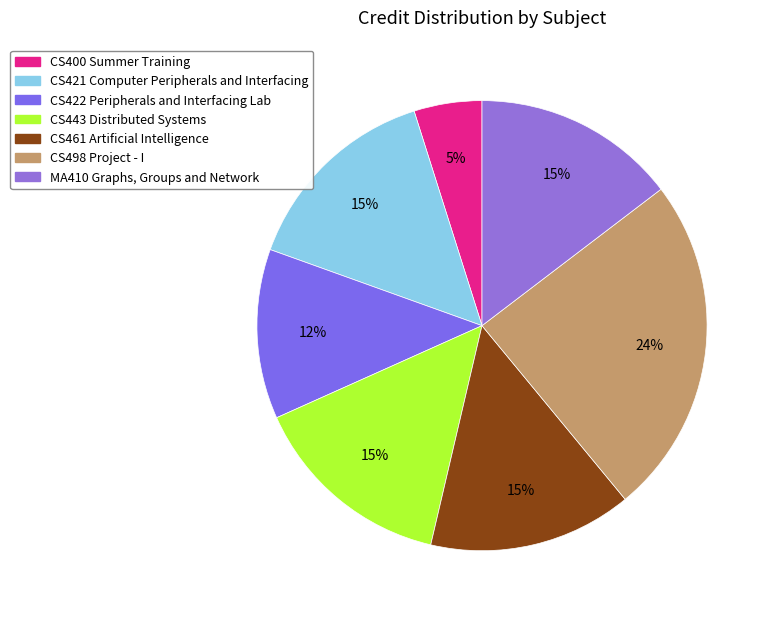

To the nearest percent, what is the difference between the CS400 Summer Training and CS443 Distributed Systems slice percentages?

10%